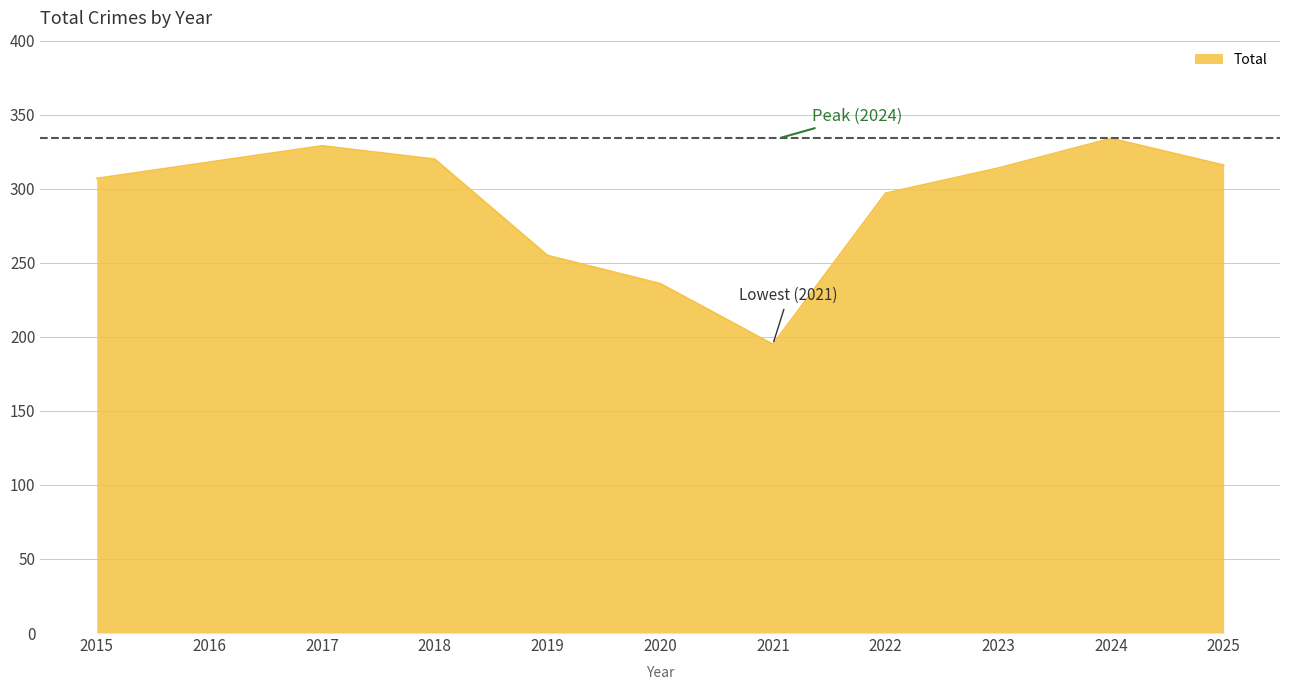

How many interior local peaks (higher than both neighbors) does the data have?

2